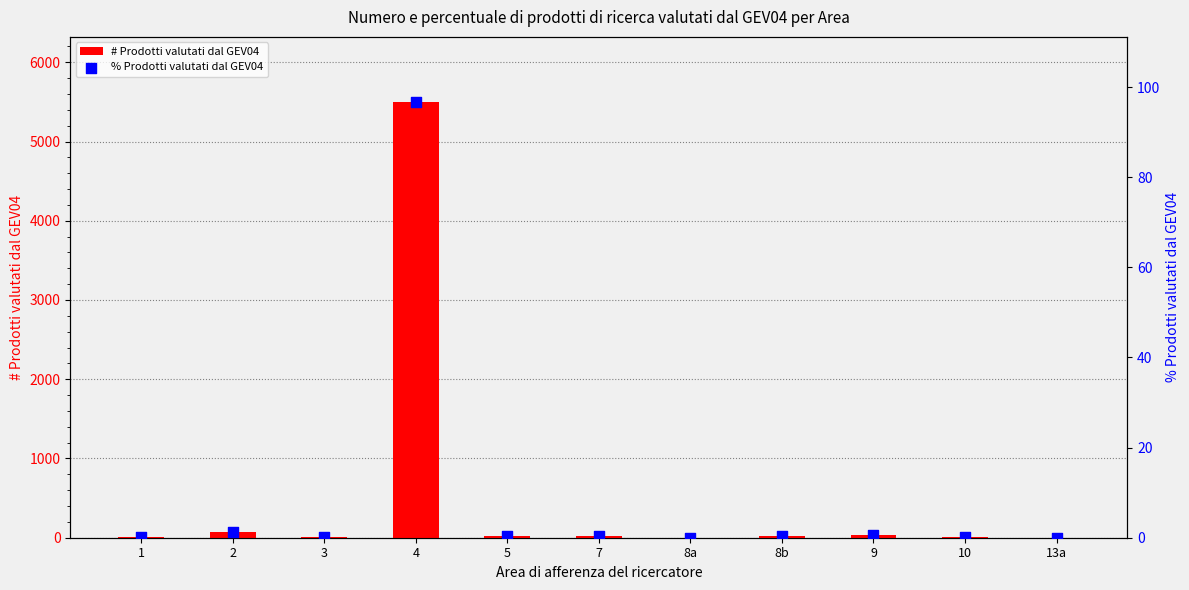

Which series has the widest spread of Y values?

# Prodotti valutati dal GEV04